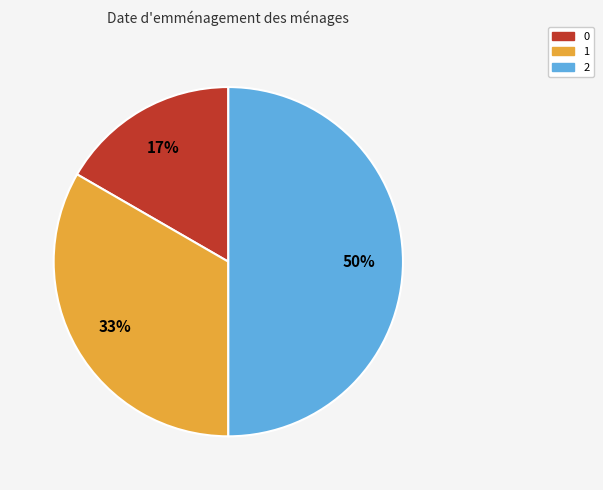

To the nearest percent, what is the difference between the largest and smallest slice percentages?

33%